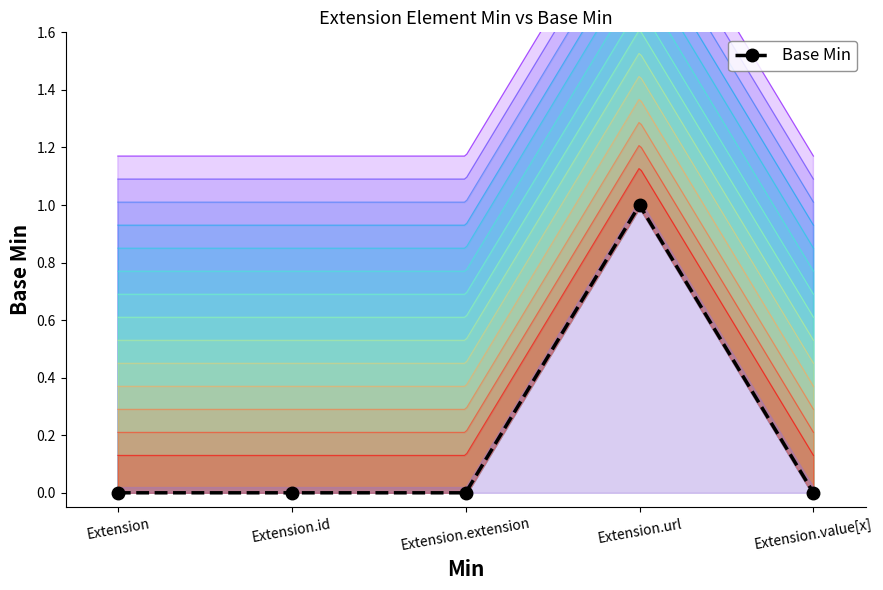

How many lines are shown in the chart?

1